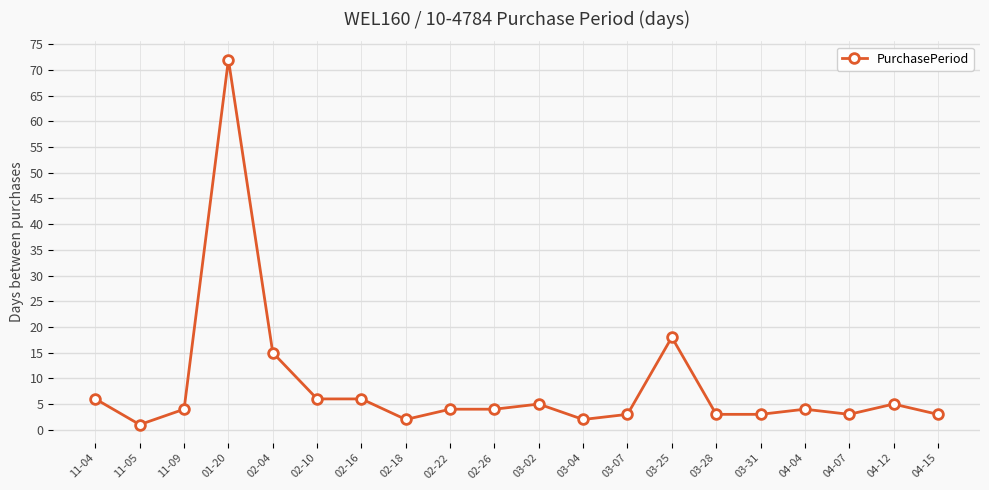

What is the value of the 13th point from the left?

3